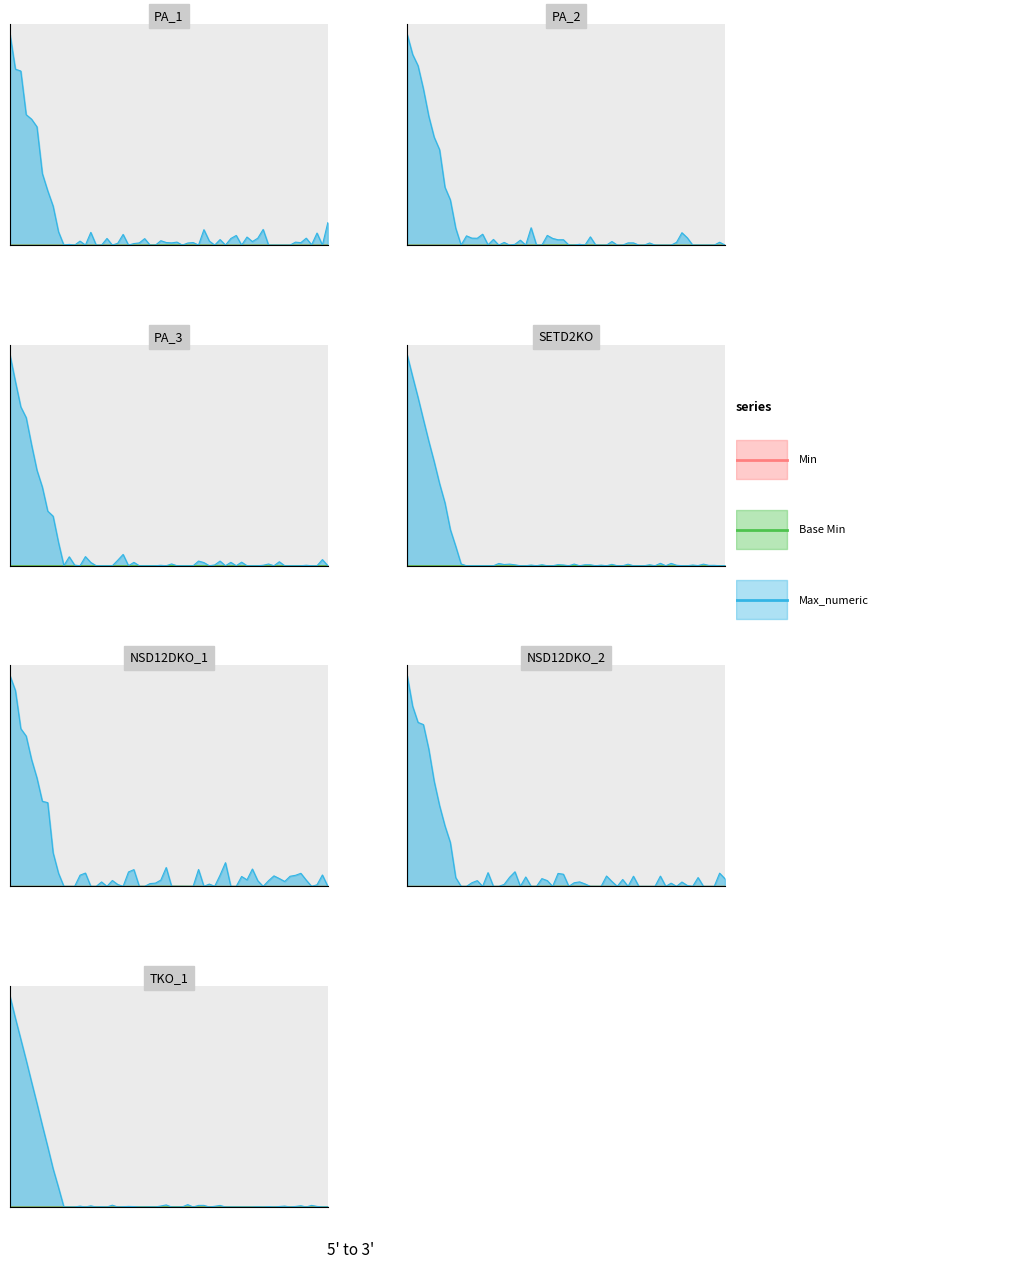

What are all the series names shown in the legend?

Min, Base Min, Max_numeric